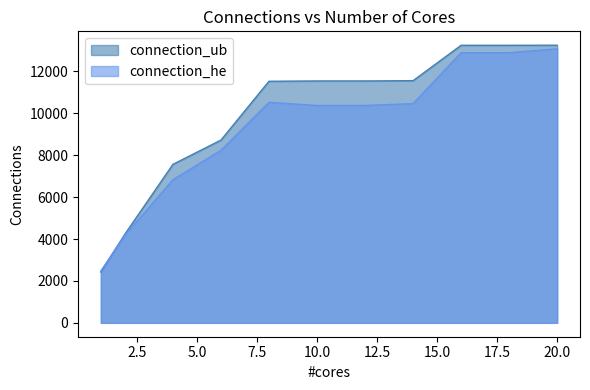

What is the total value across all series at 2?

8403